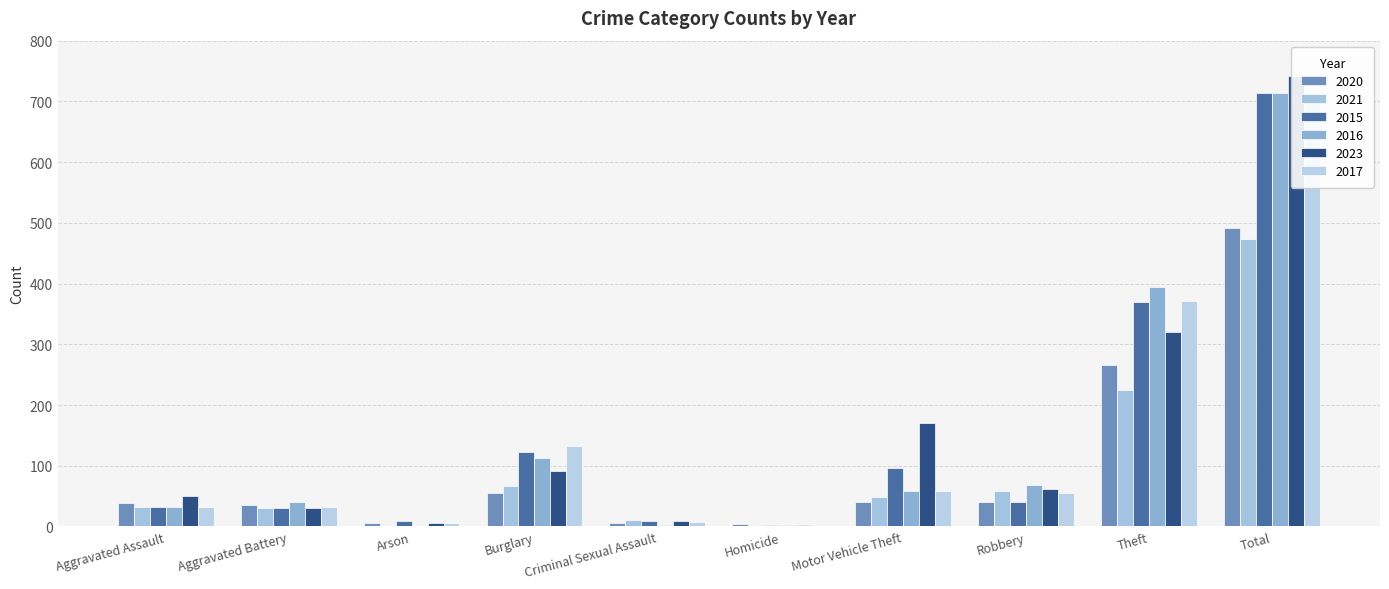

Reading left to right, extract all data points from this chart.

2020: 39	35	6	55	6	4	40	40	266	491
2021: 32	31	0	67	10	2	49	59	224	474
2015: 32	31	9	123	9	3	96	41	369	713
2016: 32	41	1	113	3	2	59	69	394	714
2023: 50	30	5	91	9	3	171	61	321	741
2017: 32	32	5	133	7	2	59	55	372	697